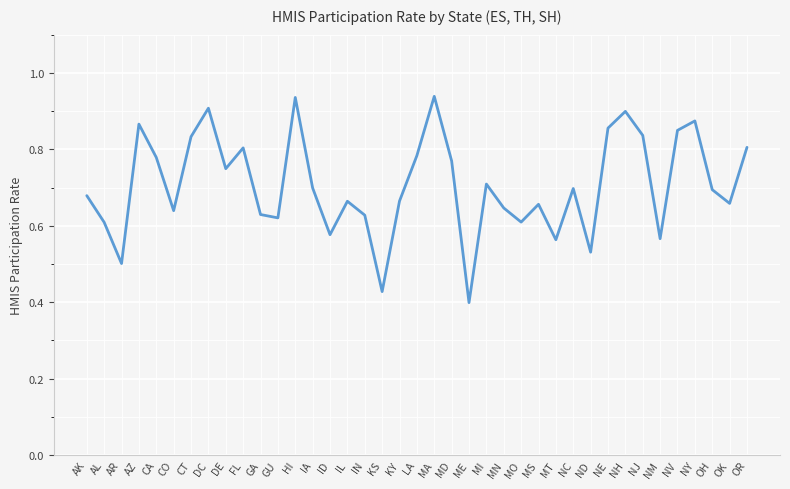

How many lines are shown in the chart?

1